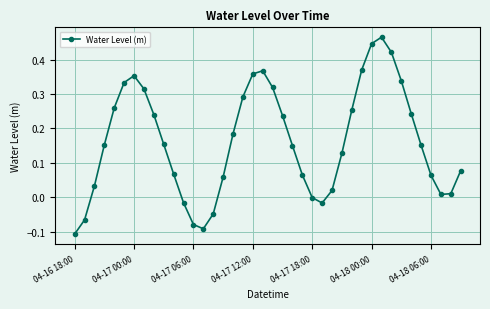

How many points are higher than both their immediate neighbors (excluding endpoints)?

3